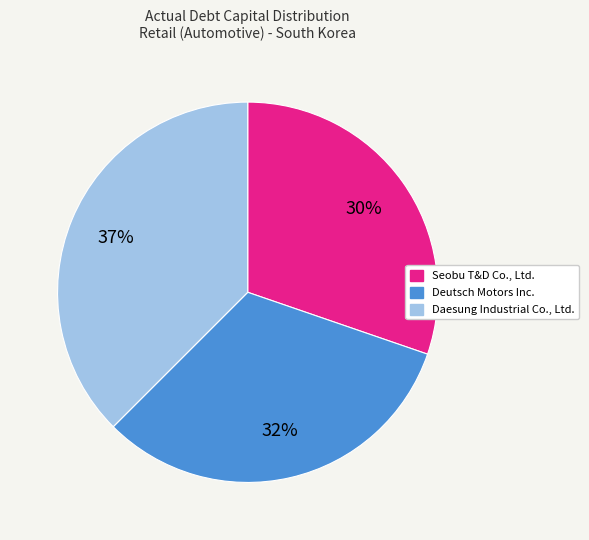

Between Daesung Industrial Co., Ltd. and Deutsch Motors Inc., which is larger?

Daesung Industrial Co., Ltd.